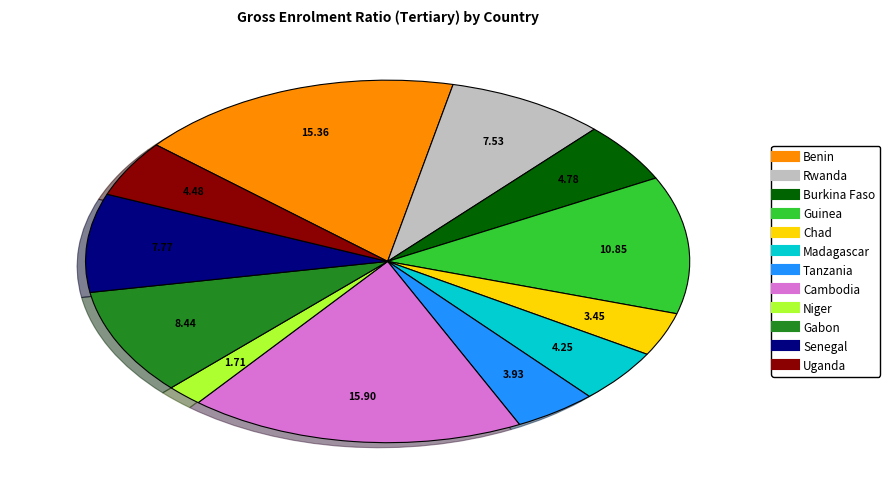

Does any single category account for the majority?

No